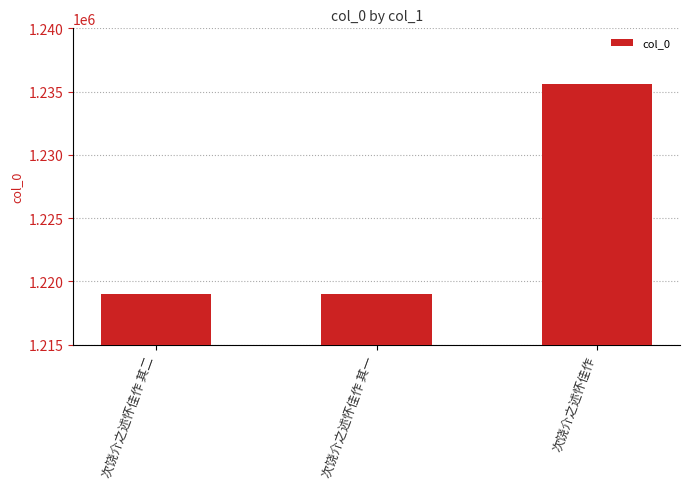

What is the label of the 1st bar from the left?

次饶介之述怀佳作 其二